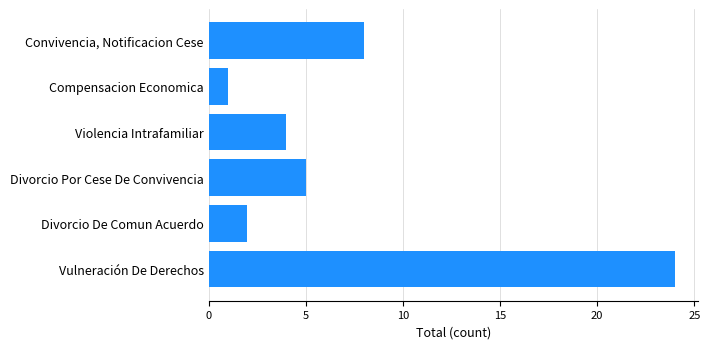

Which has a higher value, Vulneración De Derechos or Convivencia, Notificacion Cese?

Vulneración De Derechos